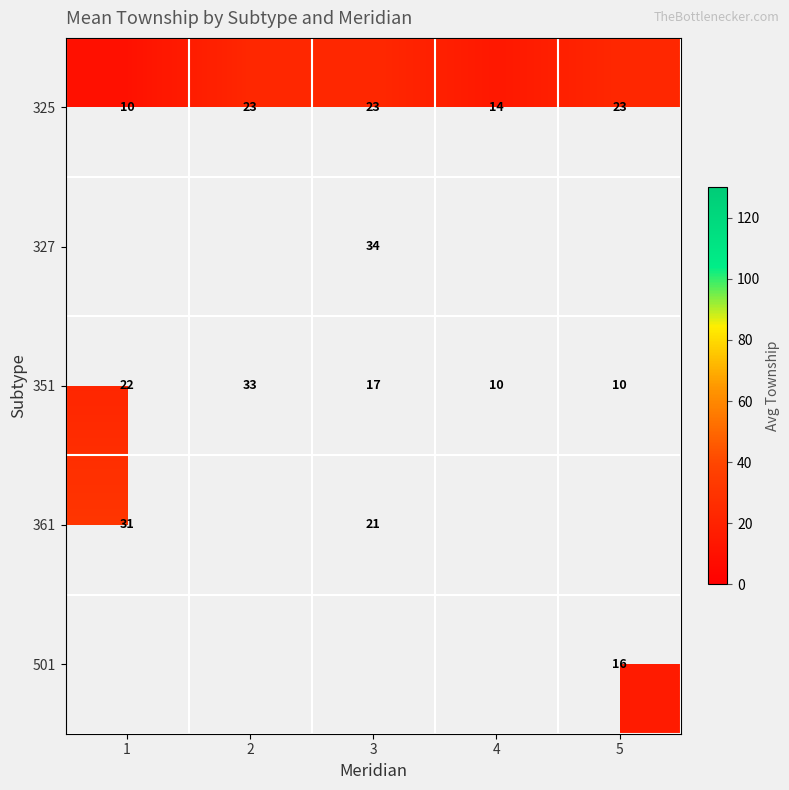

The 501 series shows 16.0 at 5. True or false?

True